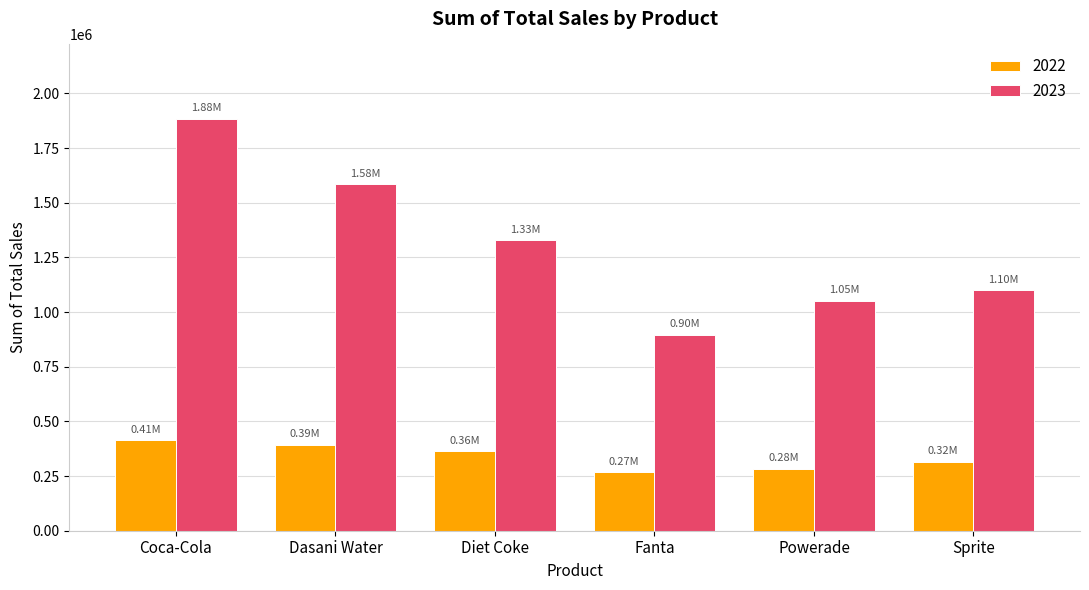

Reading left to right, extract all data points from this chart.

2022: 414245.0	392436.7	363819.7	267341.5	283324.7	315153.6
2023: 1884448.3	1583683.2	1328533.8	896805.8	1050414.8	1099014.3